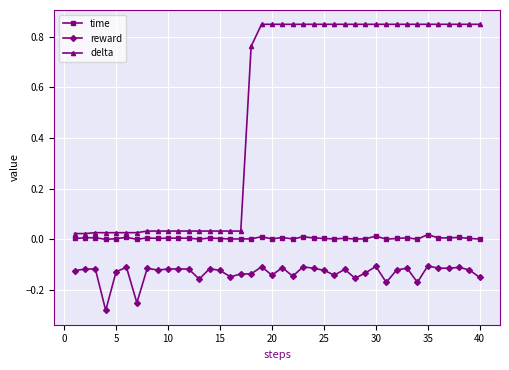

What is the average value of the delta series?

0.5